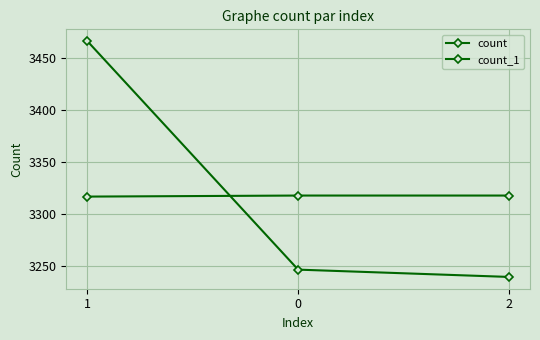

List the labels in order of count_1 value, smallest first.

1, 0, 2